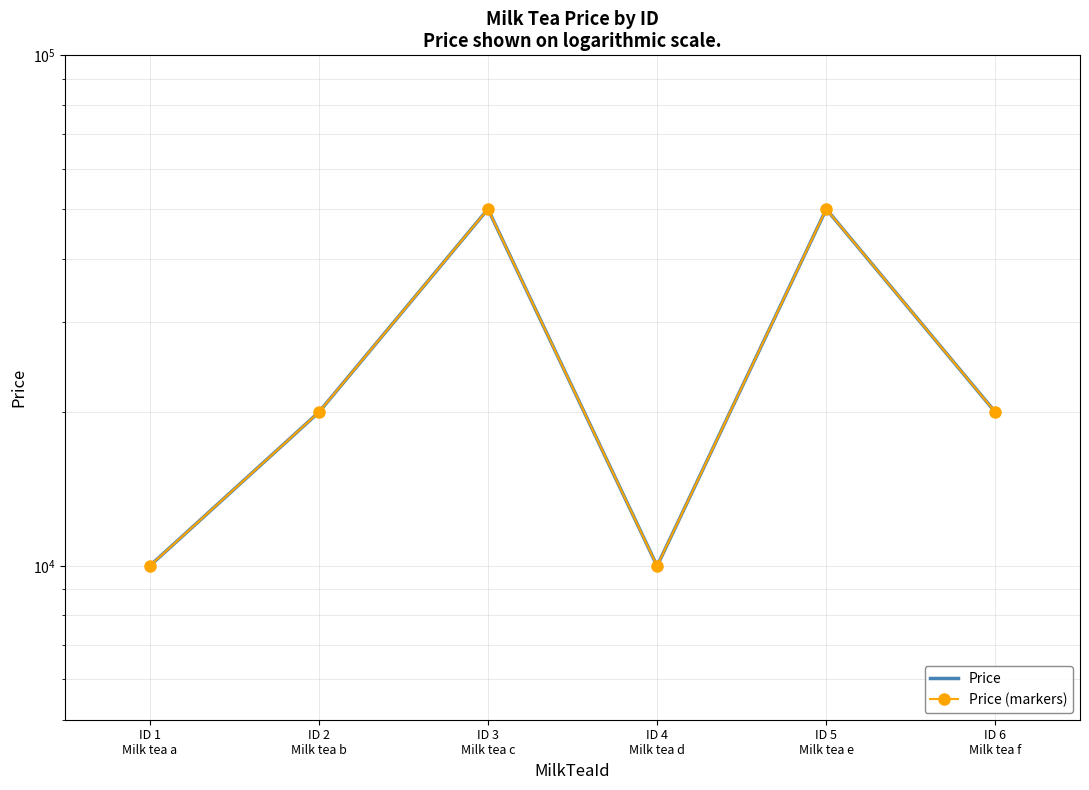

Between ID 1
Milk tea a and ID 4
Milk tea d, which series saw the biggest shift?

Price